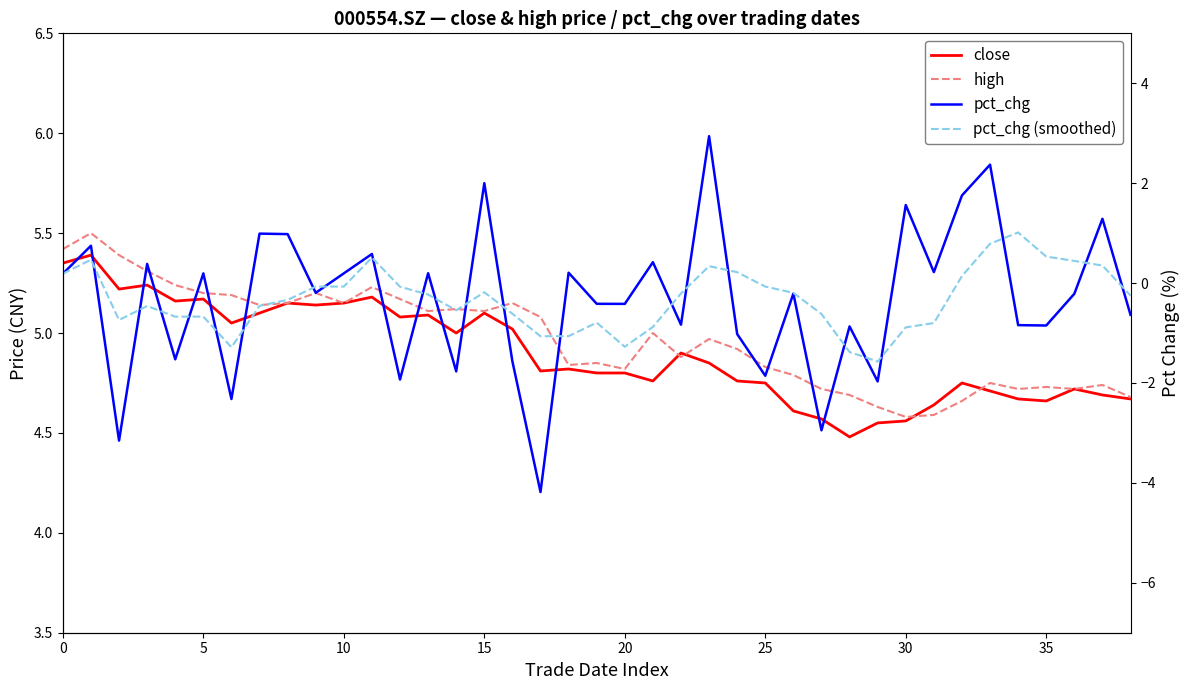

At which category is the sum across all series the highest?

23